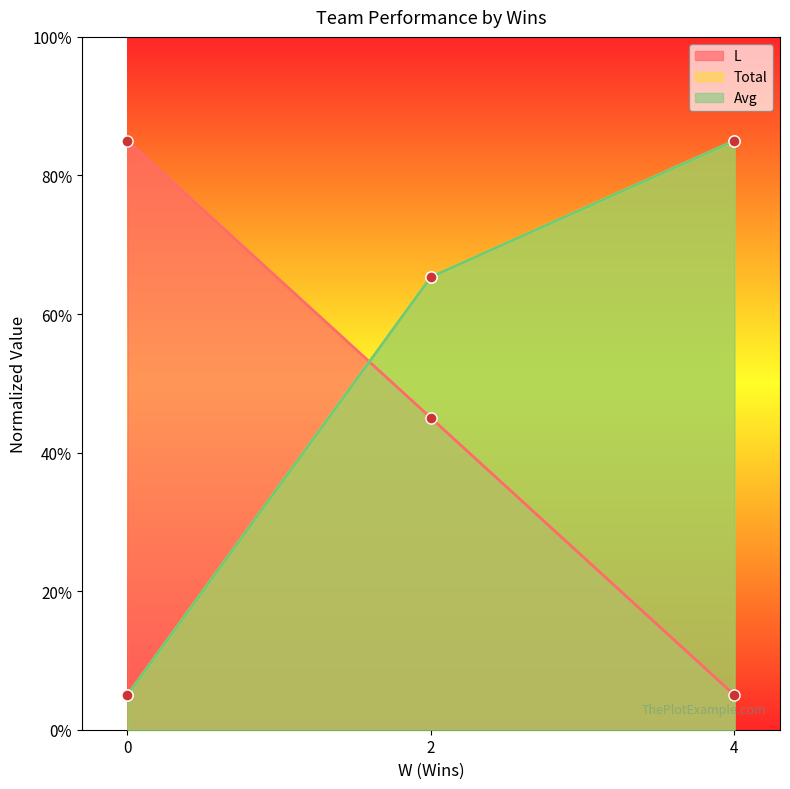

How many lines are shown in the chart?

3